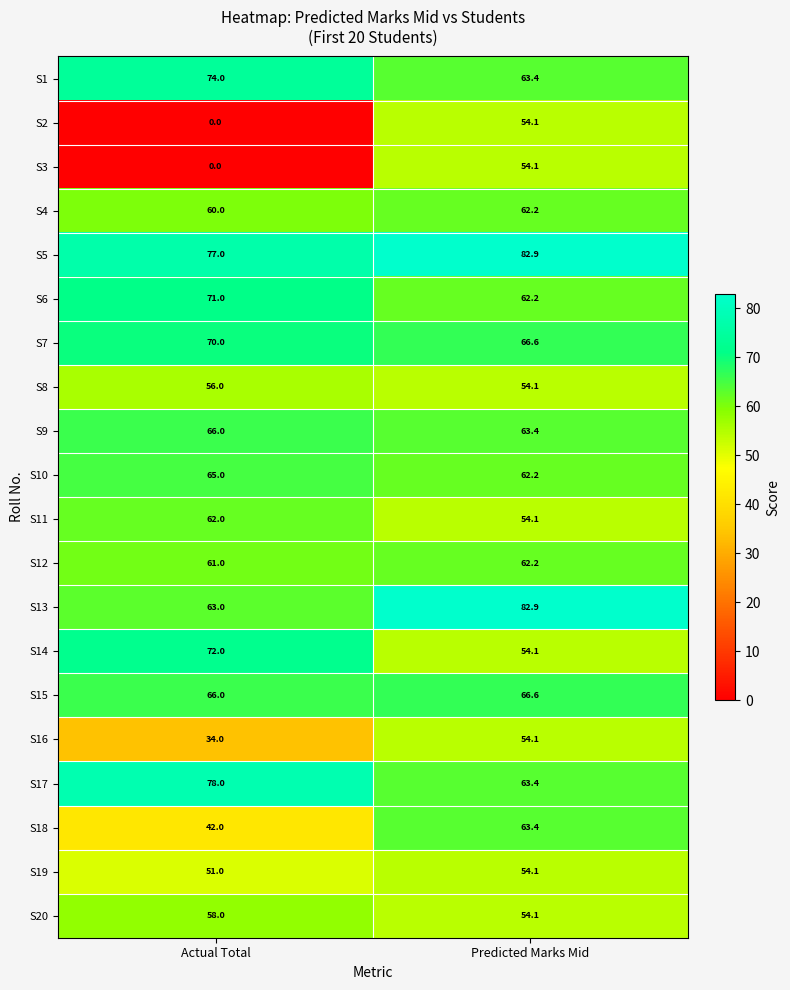

What is the greatest value displayed?

82.9